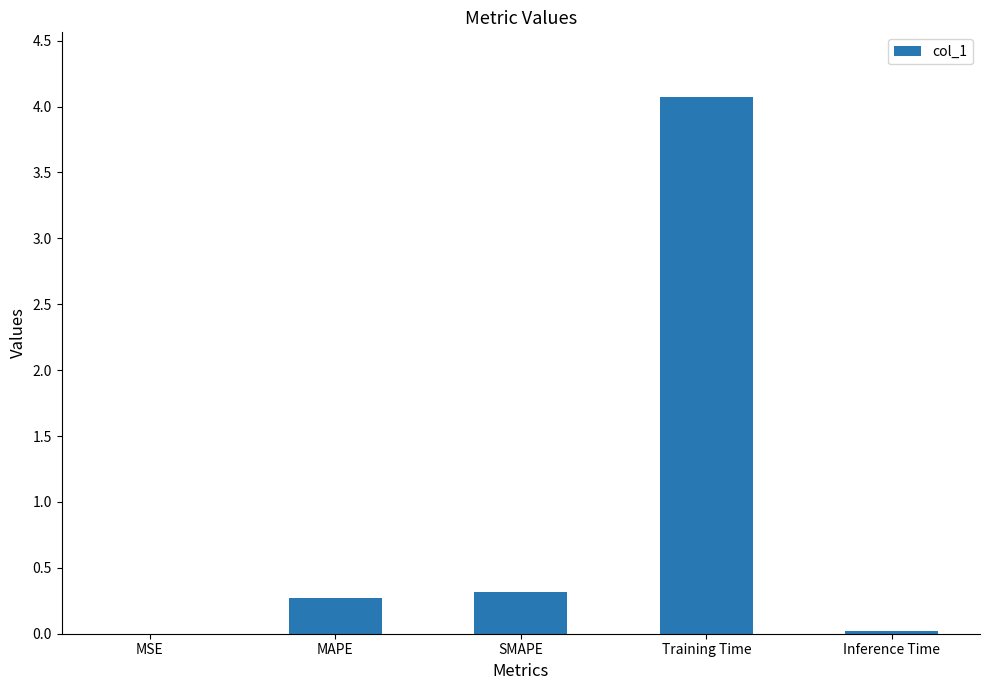

What is the greatest value displayed?

4.1